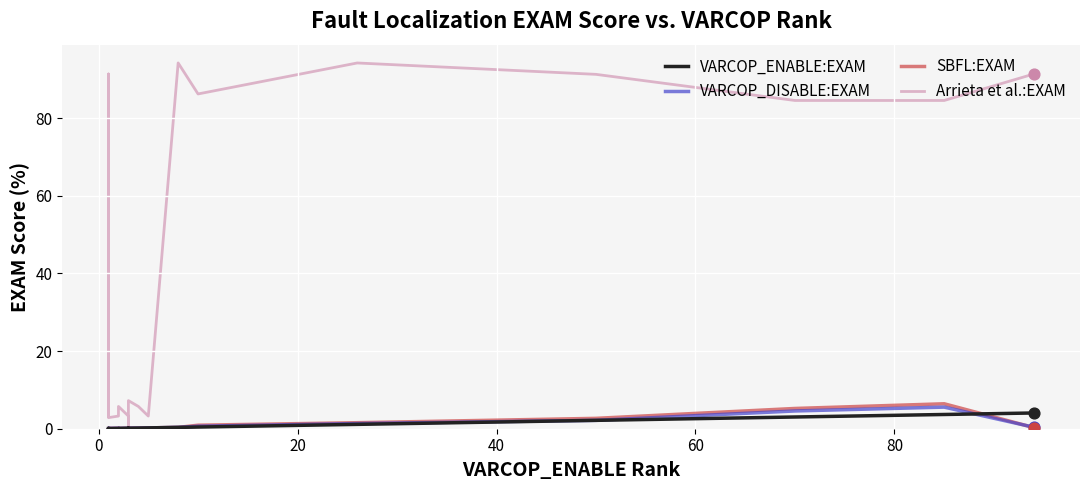

Which series contains the lowest Y value?

VARCOP_ENABLE:EXAM